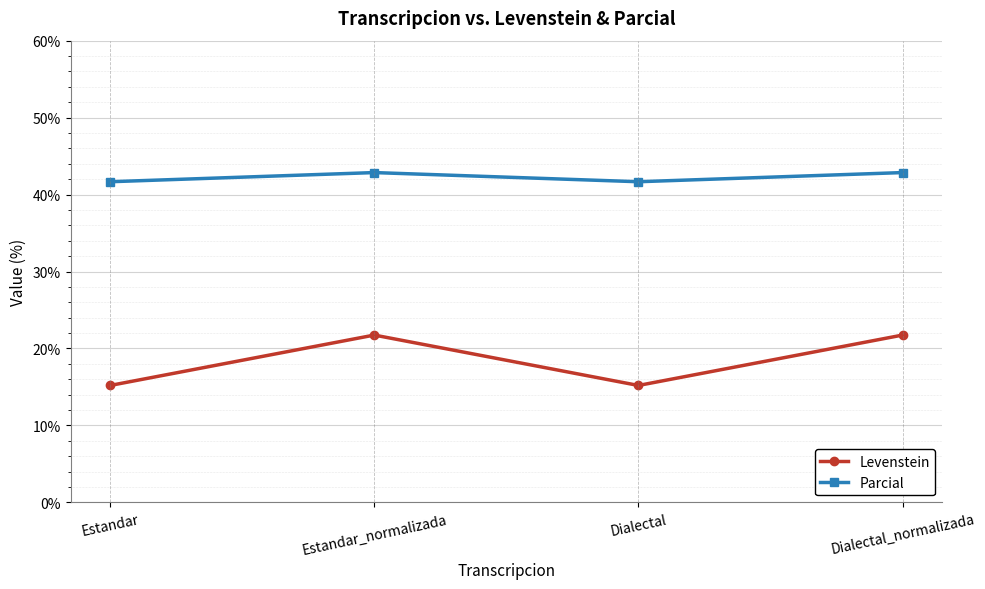

What are all the series names shown in the legend?

Levenstein, Parcial